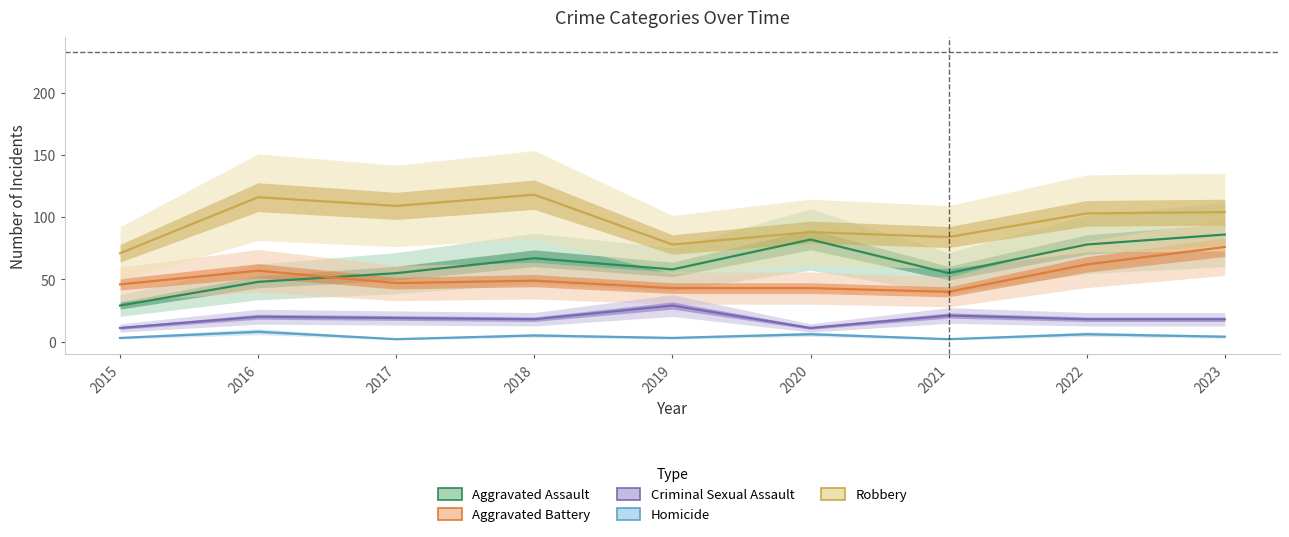

What are all the series names shown in the legend?

Aggravated Assault, Aggravated Battery, Criminal Sexual Assault, Homicide, Robbery